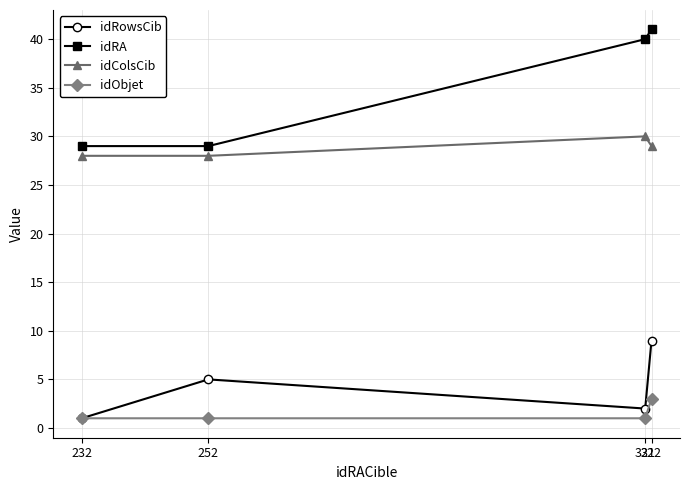

What are all the series names shown in the legend?

idRowsCib, idRA, idColsCib, idObjet